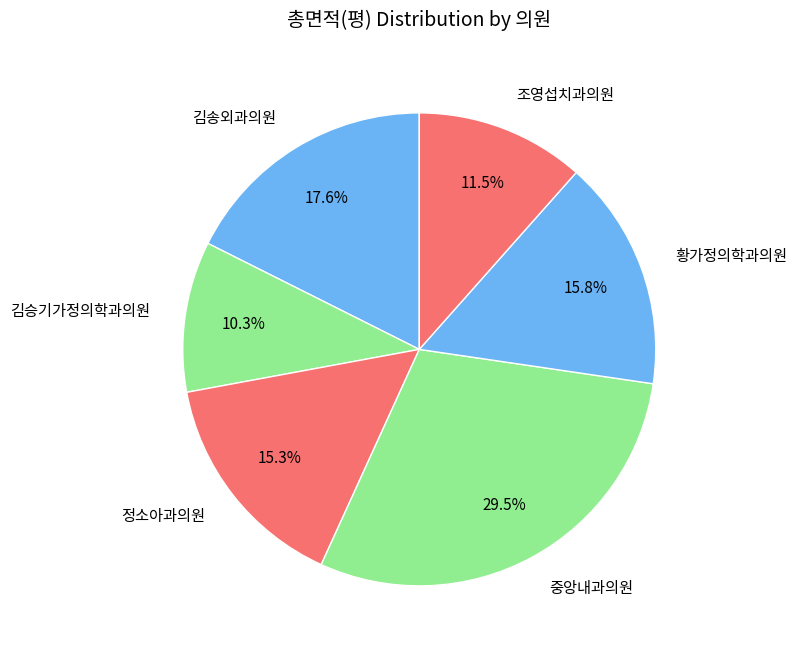

Between 황가정의학과의원 and 조영섭치과의원, which is larger?

황가정의학과의원